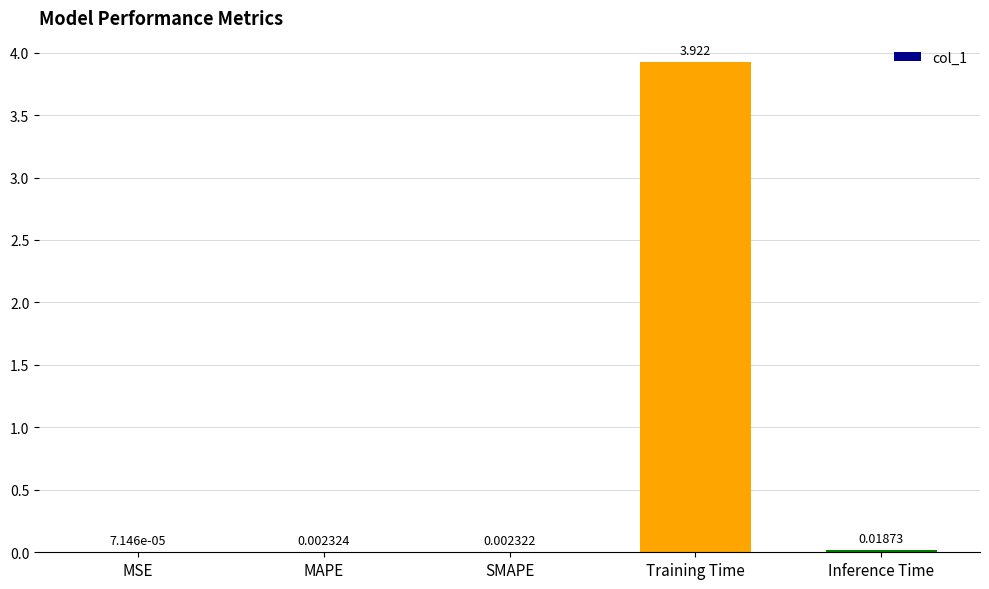

Which category has the highest value across all series?

Training Time